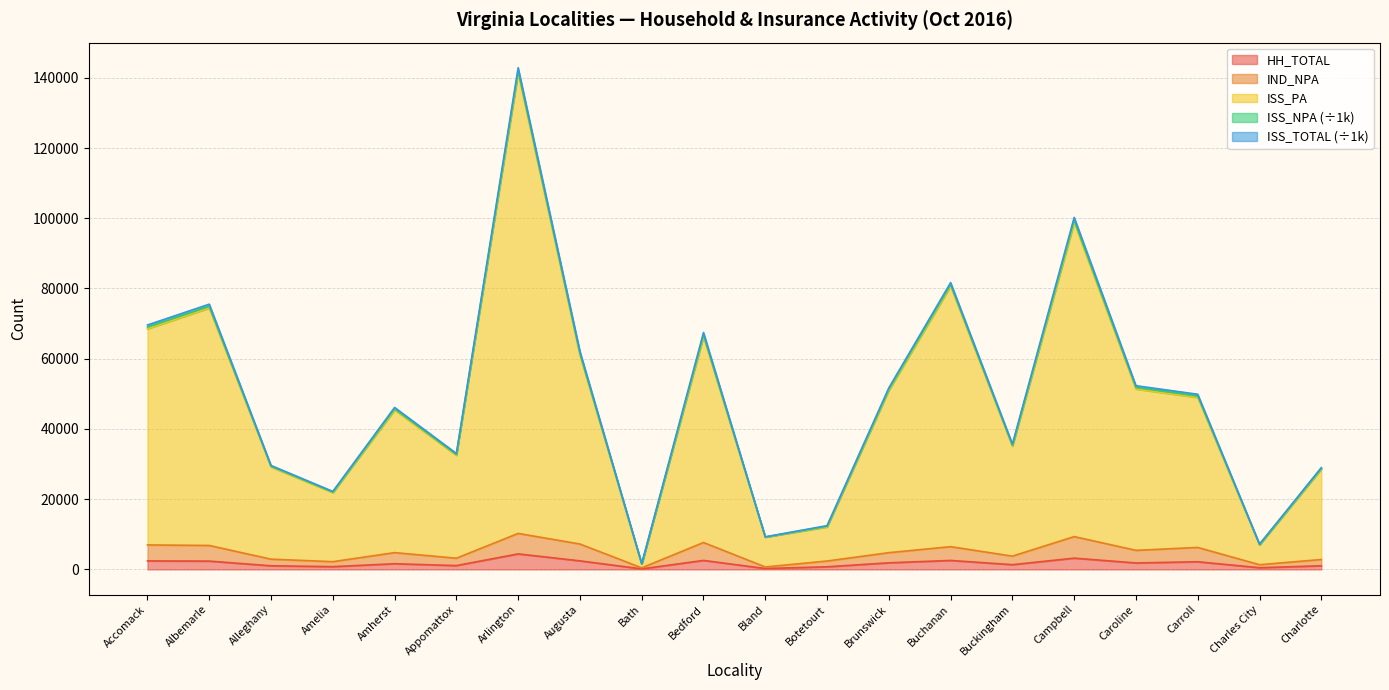

What is the difference between the second highest and minimum values in the HH_TOTAL series?

3060.0